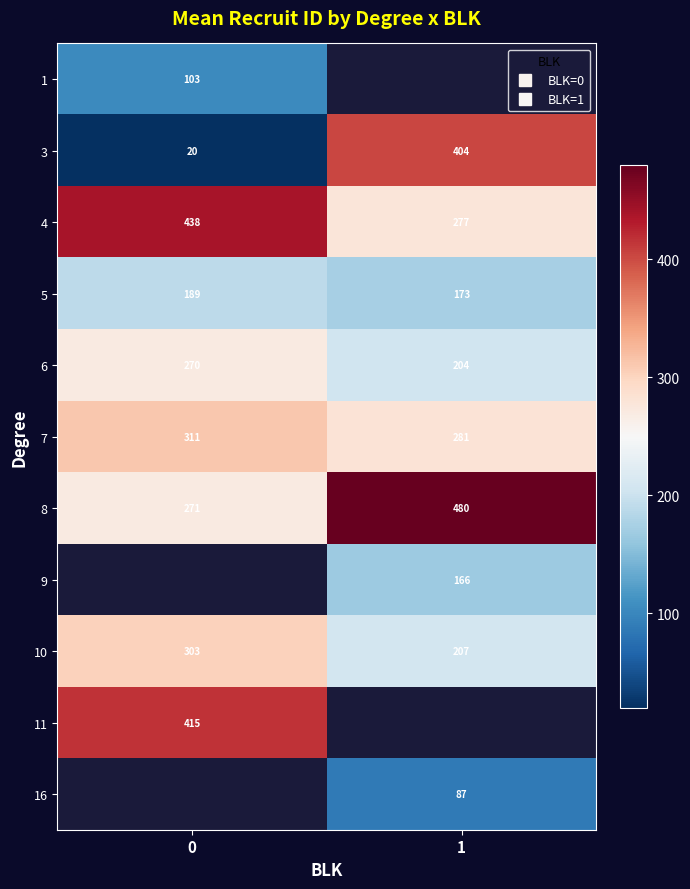

Rank the series at 1 from highest to lowest value.

1, 8, 3, 7, 4, 10, 6, 5, 9, 11, 16